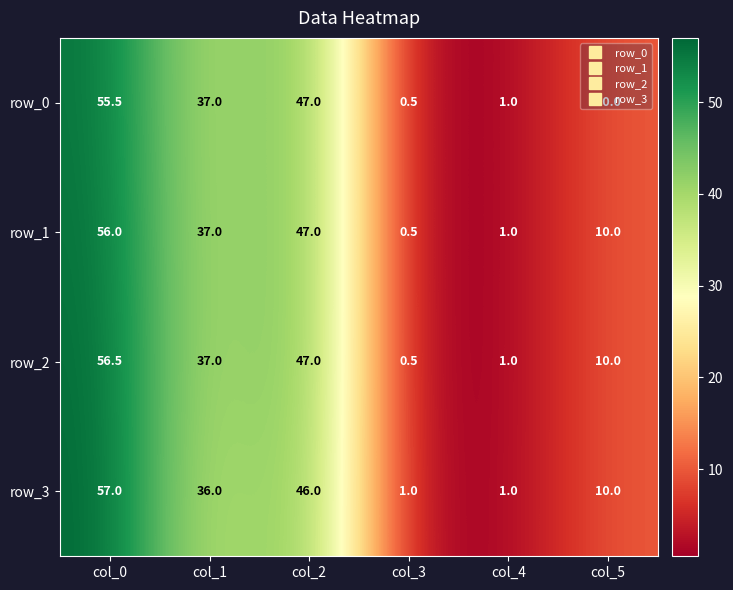

What is the total value across all series at col_5?

40.0